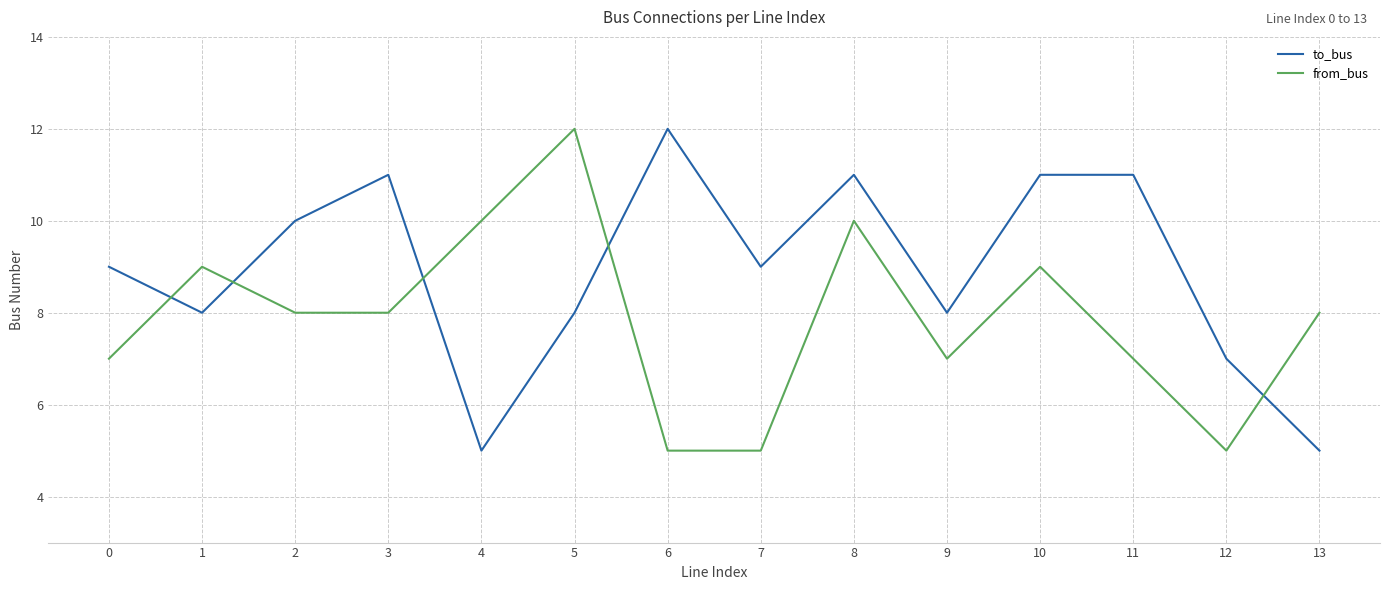

What is the difference between the second highest and second lowest values in the from_bus series?

5